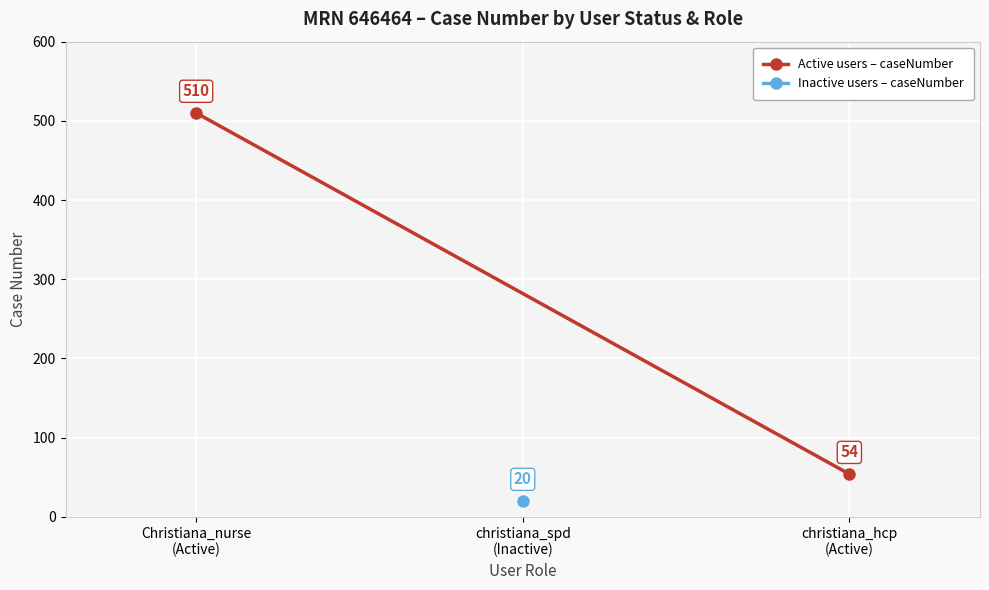

How many lines are shown in the chart?

1